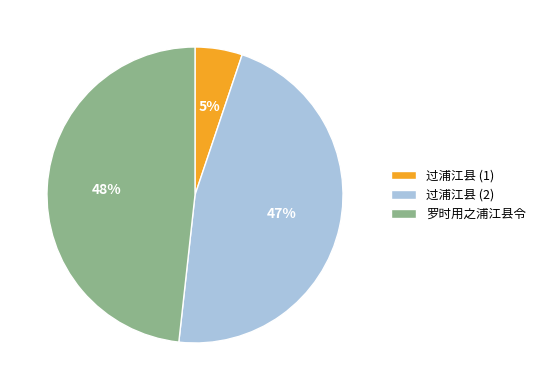

Do 过浦江县 (2) and 罗时用之浦江县令 together represent more than half of the pie?

Yes